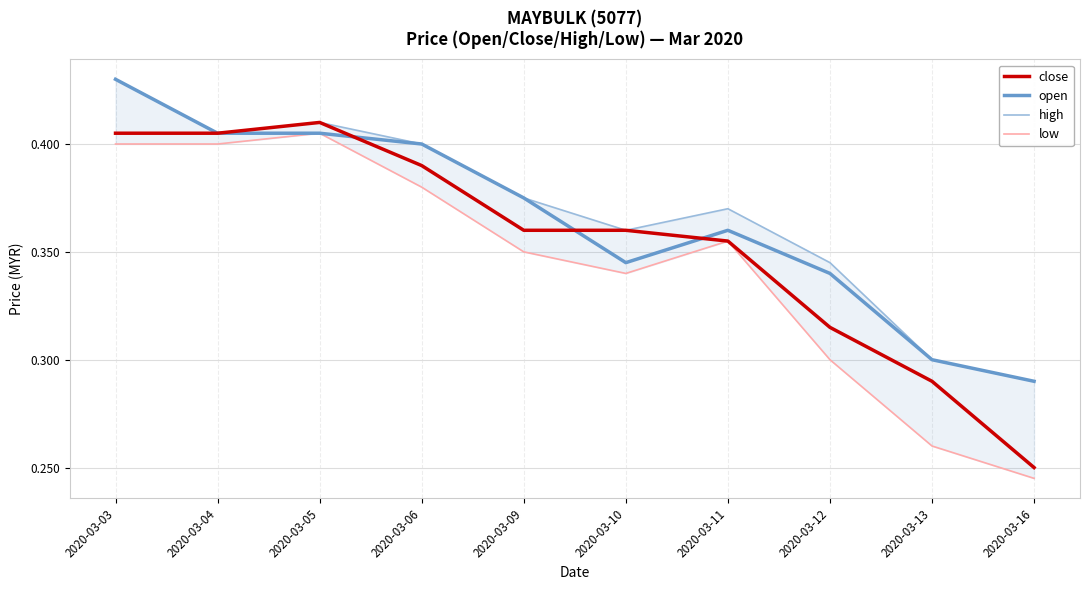

In open, how many points are higher than both neighbors (excluding endpoints)?

1